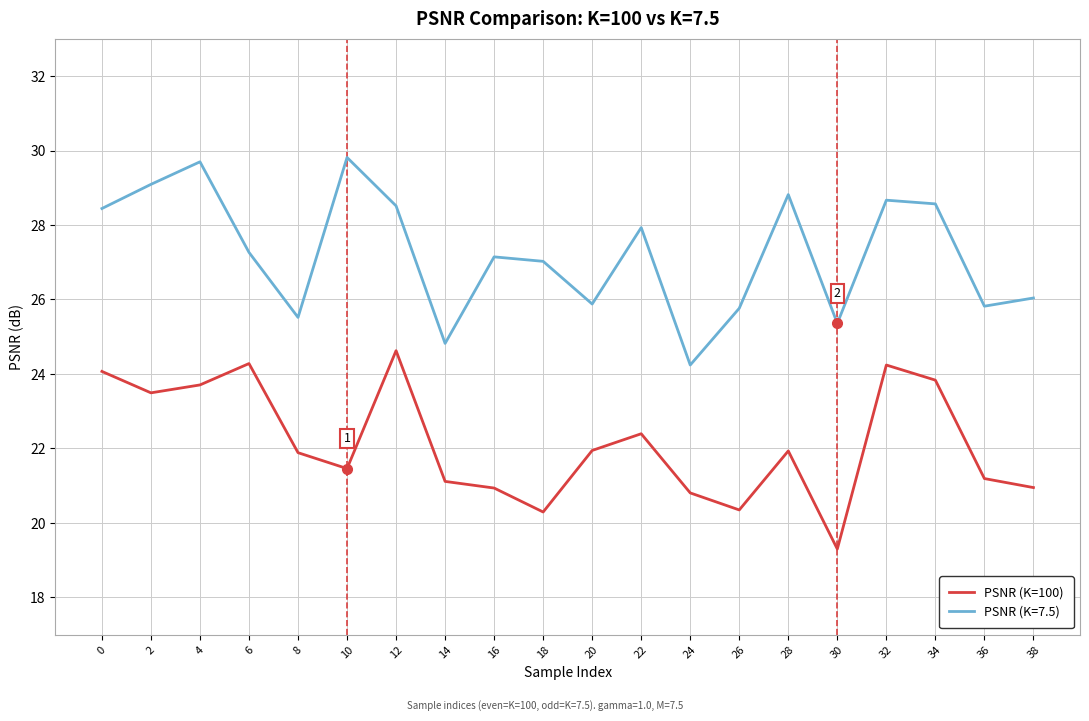

The PSNR (K=7.5) series shows 9.6 at 6. True or false?

False